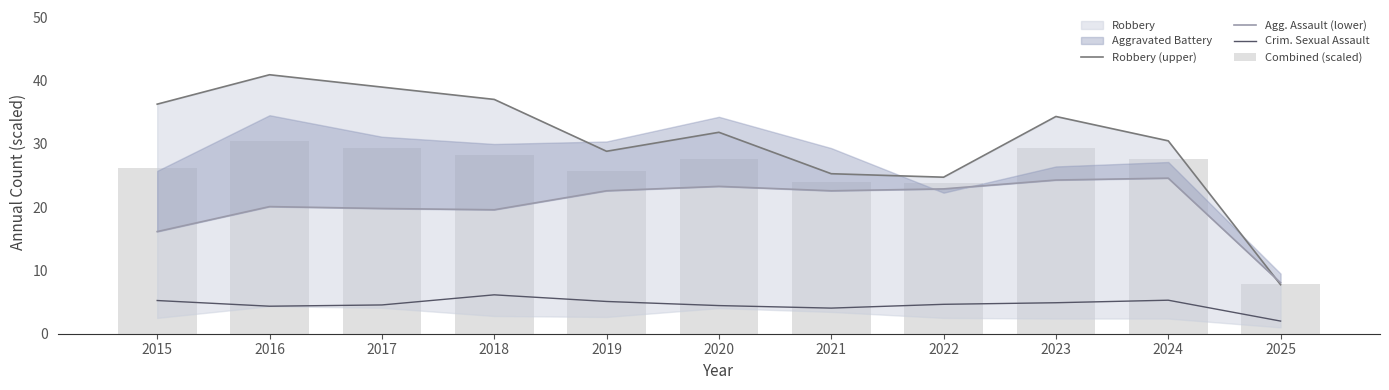

What is the maximum value shown in the chart?

41.0